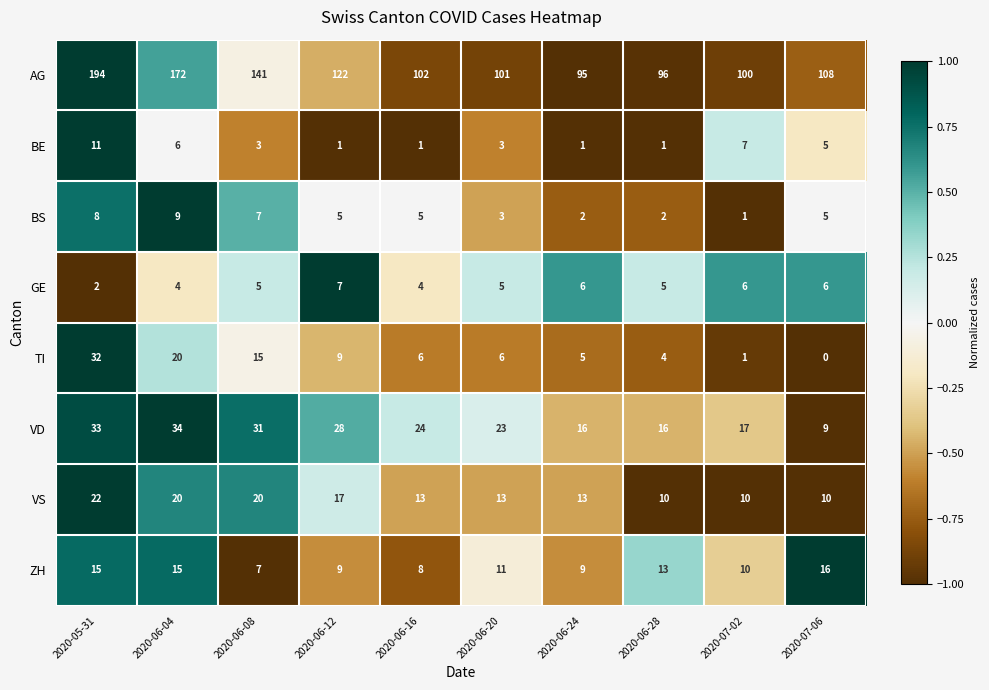

How many data points in BS are less than 5?

4